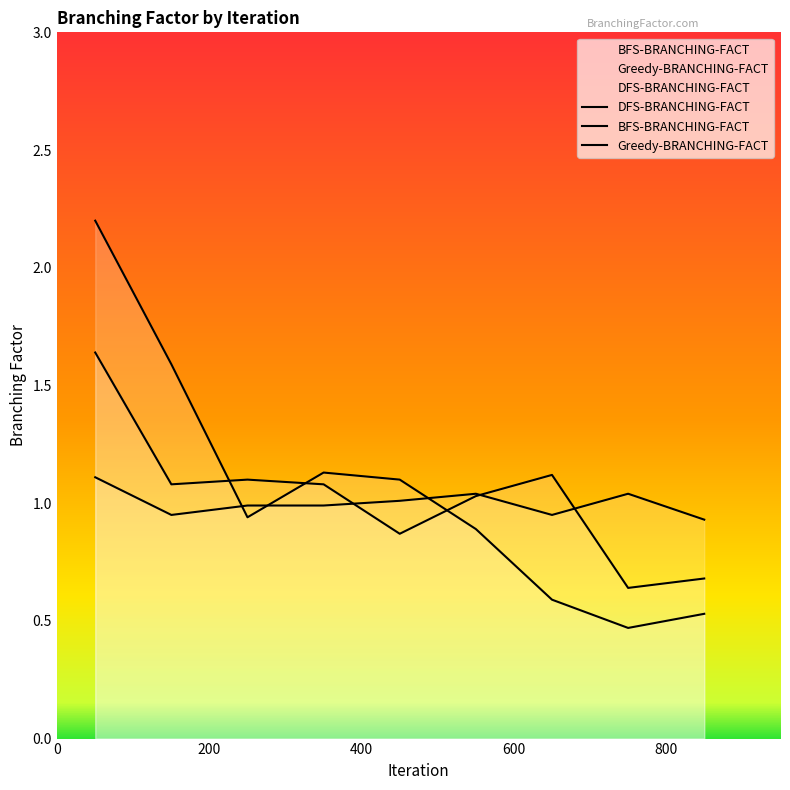

What are all the series names shown in the legend?

DFS-BRANCHING-FACT, BFS-BRANCHING-FACT, Greedy-BRANCHING-FACT